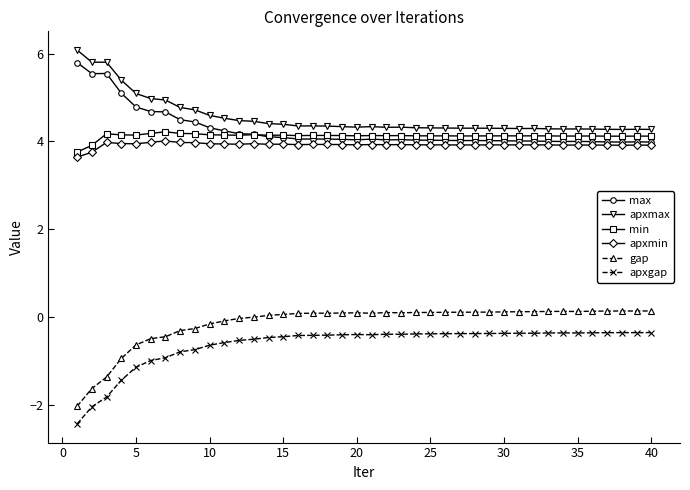

At how many categories does at least one series exceed -1?

40